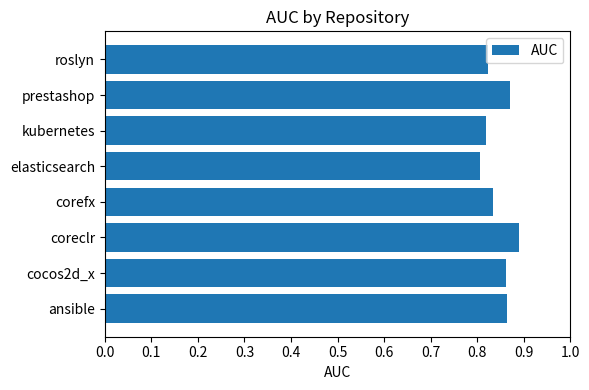

The chart shows a value of 0.3 at roslyn. True or false?

False